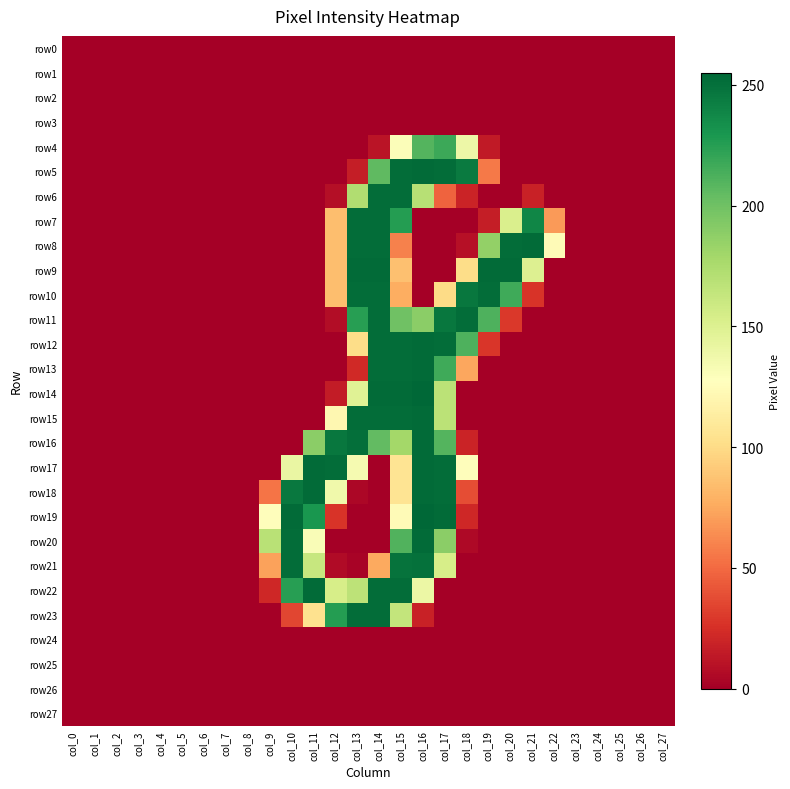

At col_20, list the series in order from smallest to largest.

row0, row1, row2, row3, row4, row5, row6, row12, row13, row14, row15, row16, row17, row18, row19, row20, row21, row22, row23, row24, row25, row26, row27, row11, row7, row10, row8, row9